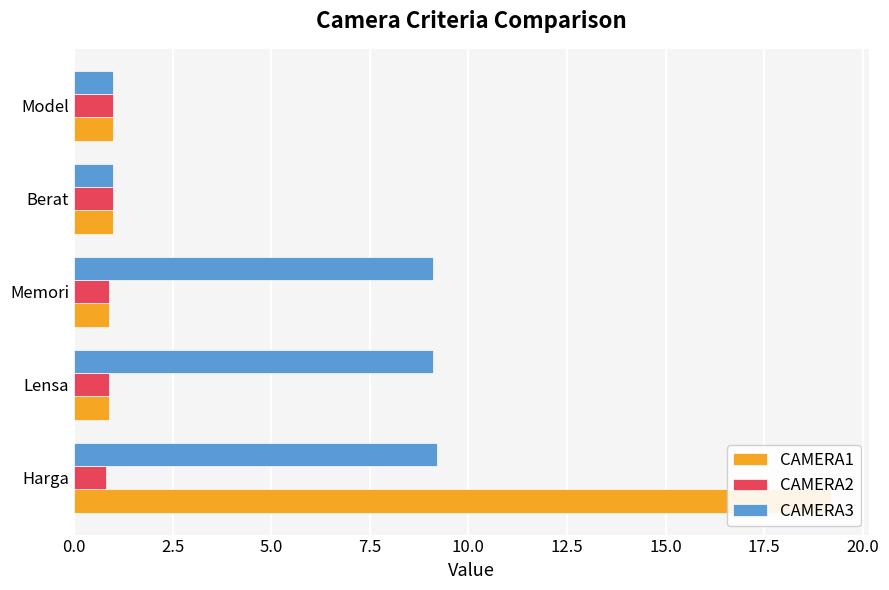

True or false: CAMERA2 has a value of 1.5 at Berat.

False